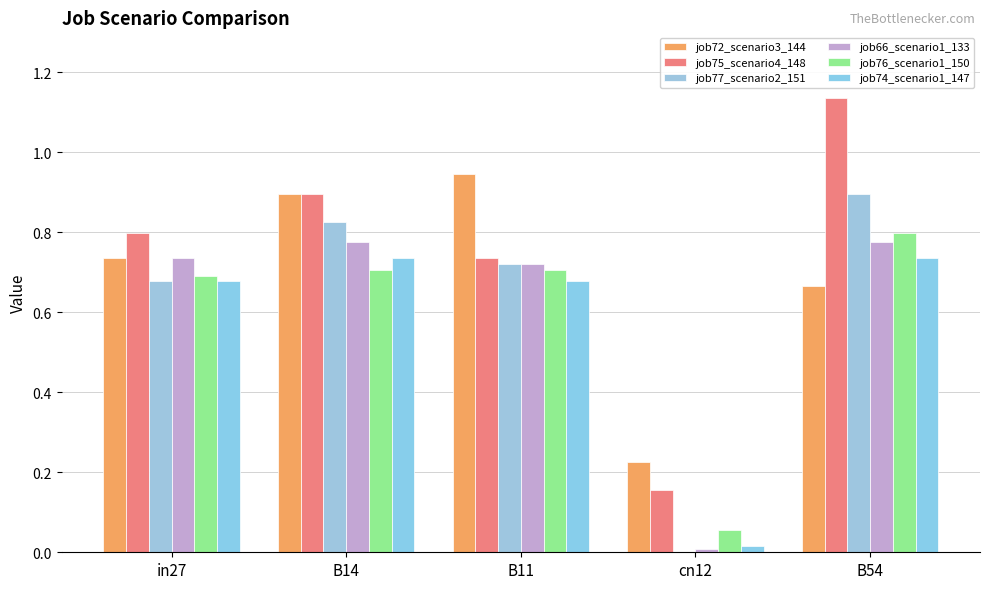

Which series has the largest range (max minus min)?

job75_scenario4_148